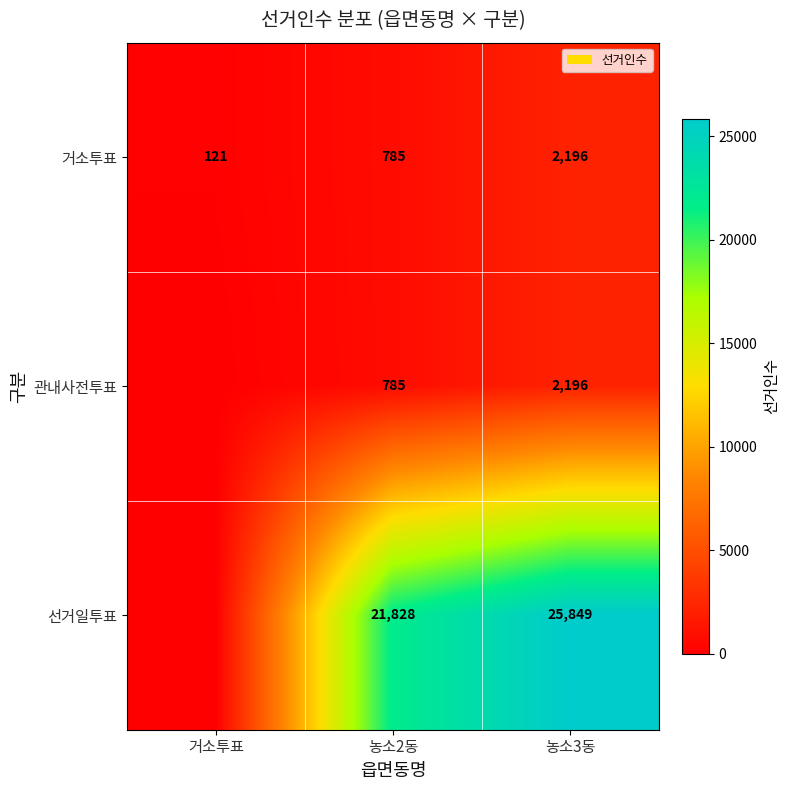

True or false: 선거일투표 has a value of 38281 at 농소3동.

False